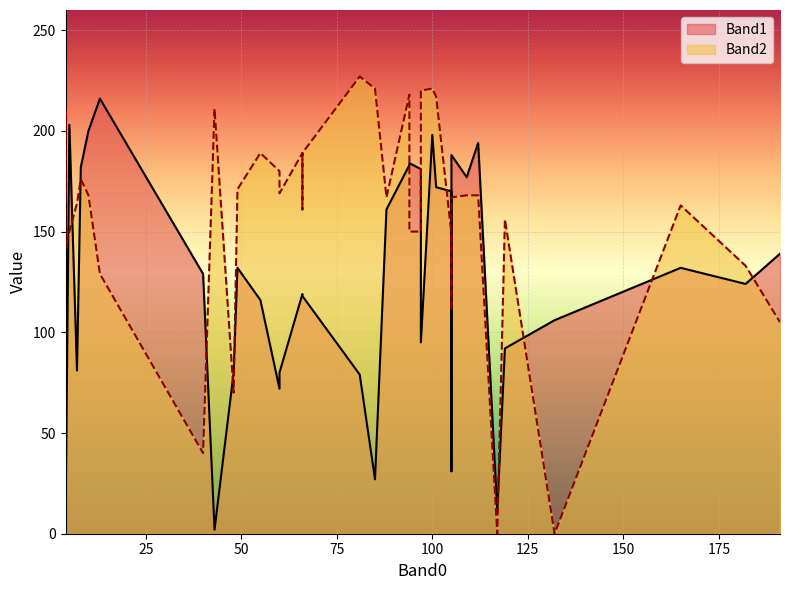

Is it true that Band2 equals 129 at 13?

True